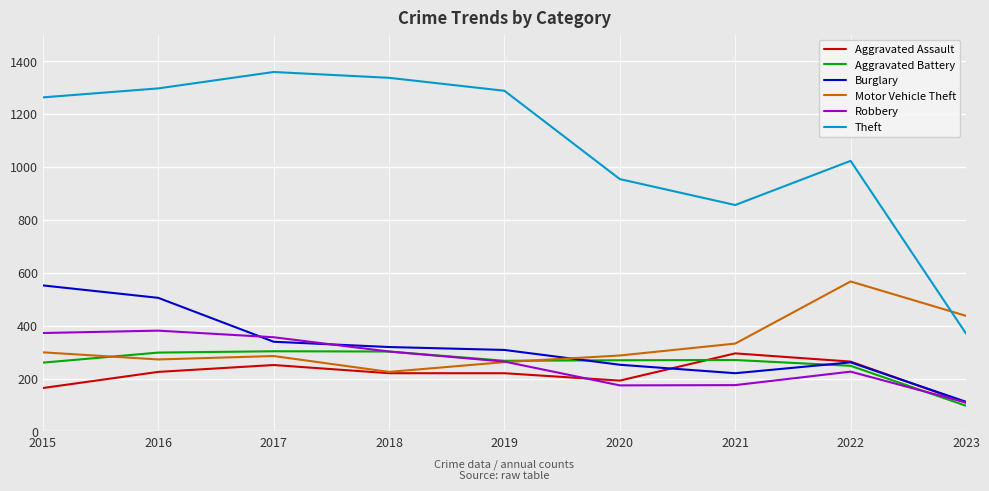

The Robbery series shows 174 at 2020. True or false?

True